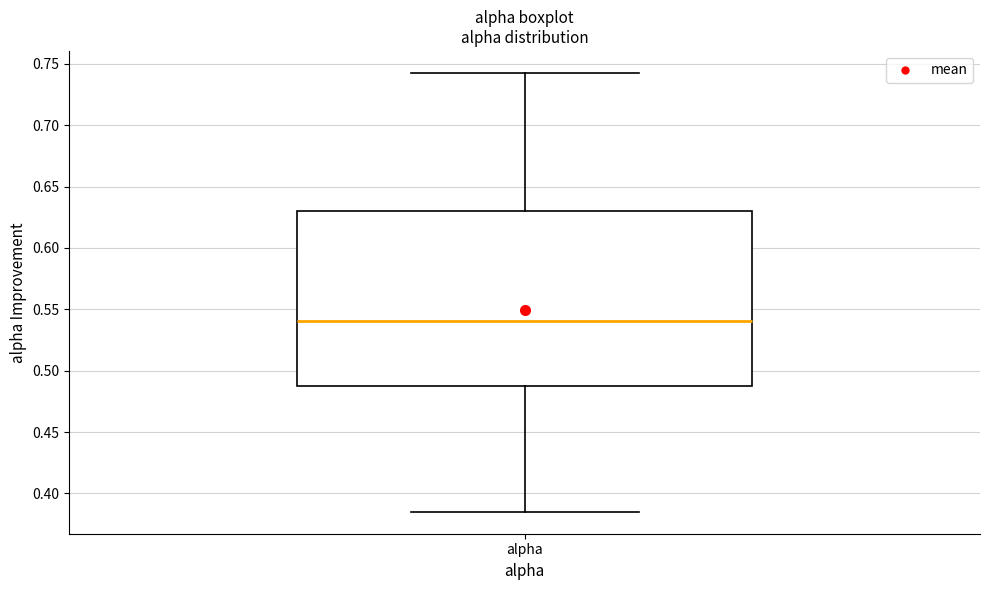

Transcribe this box plot: give where the median line is, the range the box spans, and where the two whiskers end, as read against the y-axis. The values are not printed on the chart, so give them approximately, as read against the axis.

median 0.540, box 0.485 to 0.630, whiskers 0.385 to 0.745